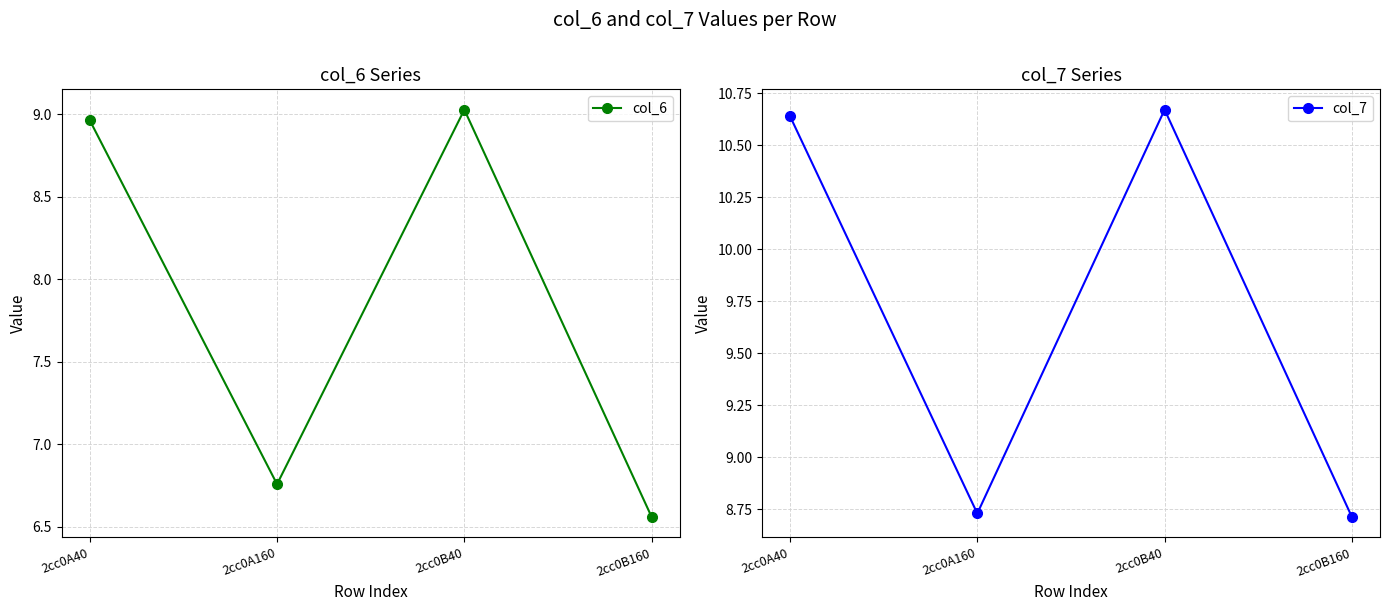

Where is the first local maximum for col_7?

2cc0B40